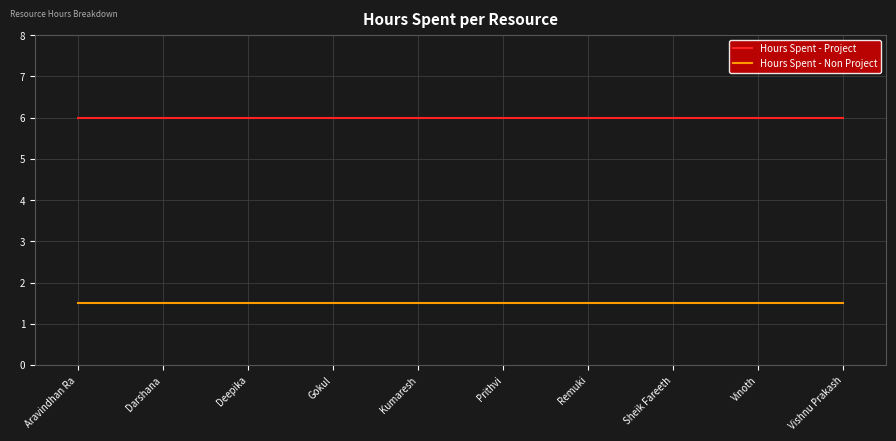

What is the spread (max minus min) of values at Prithvi?

4.5